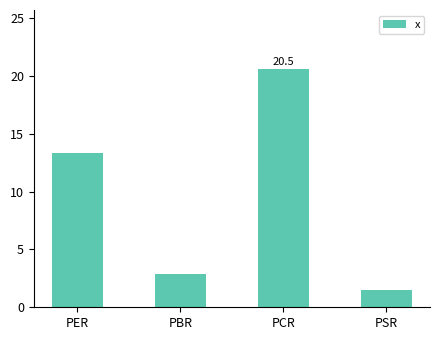

What is the ratio of the value at PER to the value at PBR?

4.6